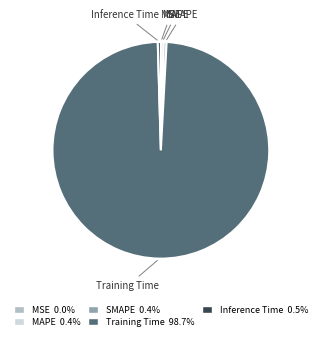

What is the largest slice in the pie chart?

Training Time